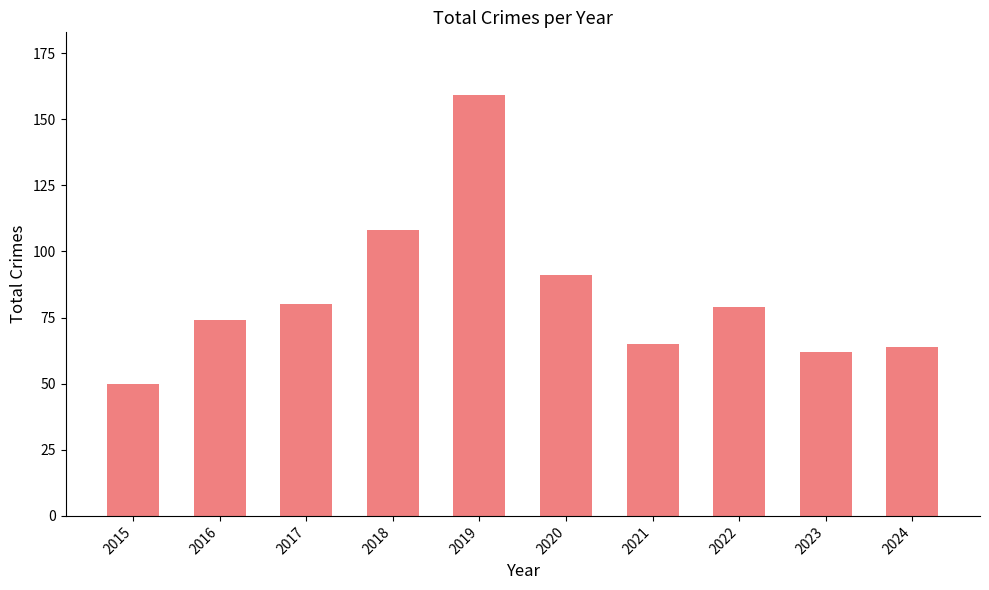

At which label is the value closest to 104?

2018